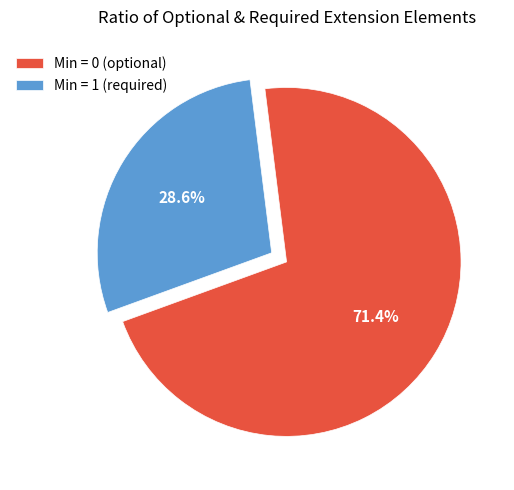

How many segments does this pie chart have?

2